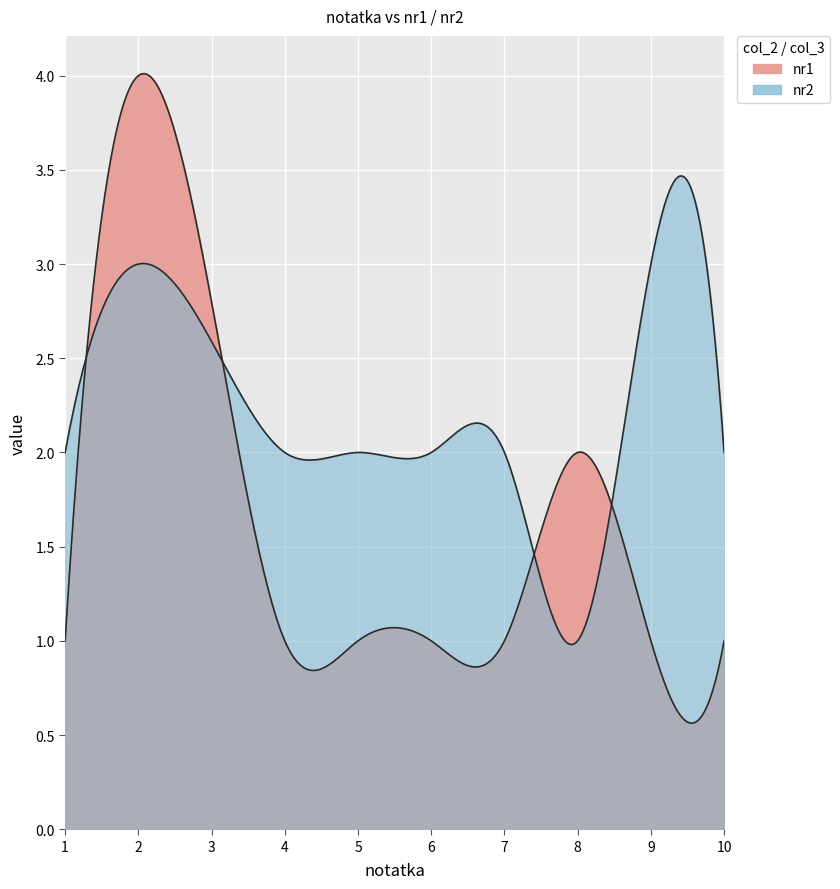

What is the difference between the highest and lowest values at 1?

1